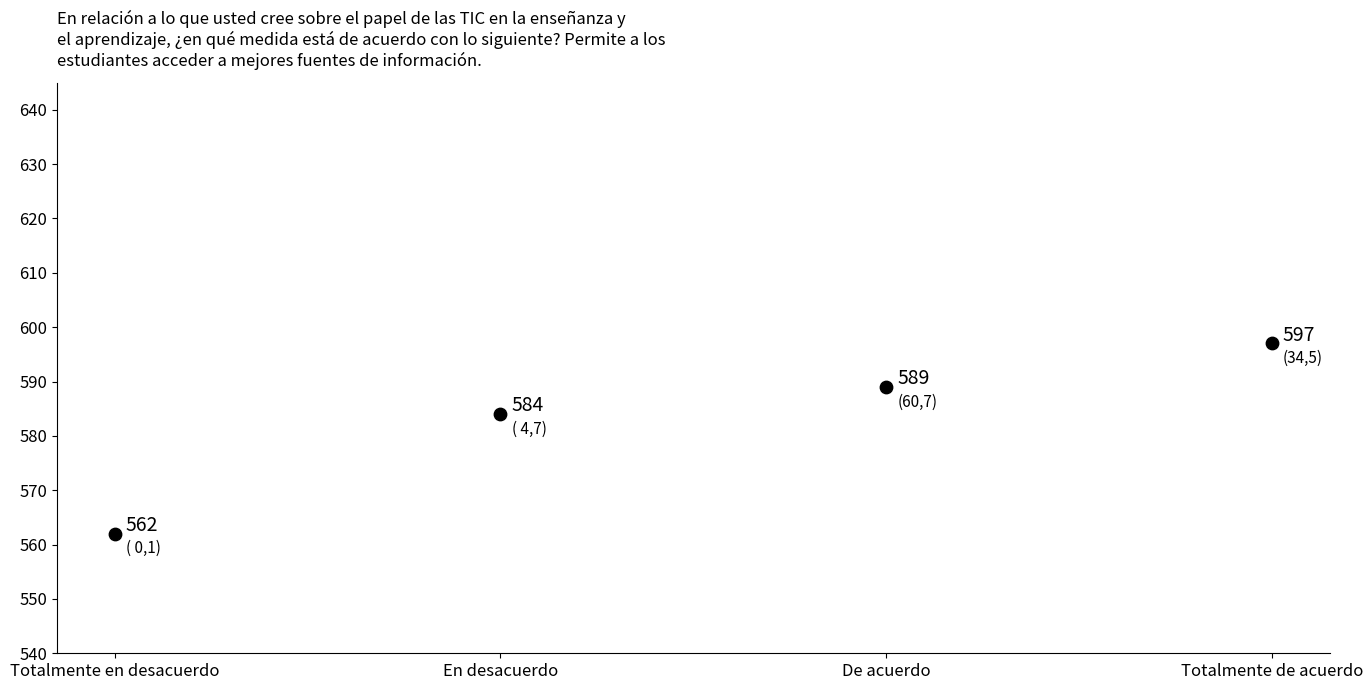

What is the range of Y values (max minus min)?

35